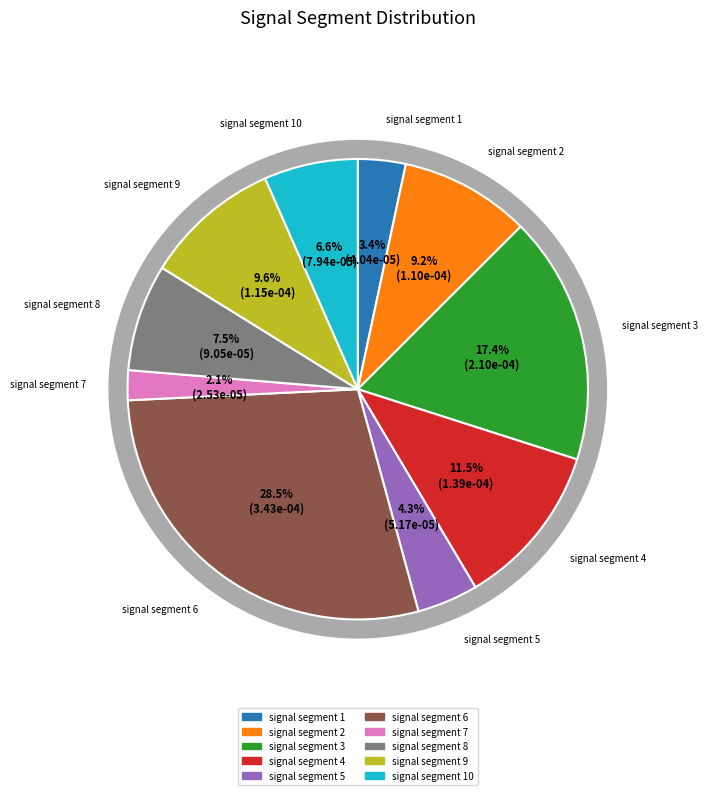

To the nearest percent, what is the combined percentage of signal segment 9 and signal segment 8?

17%